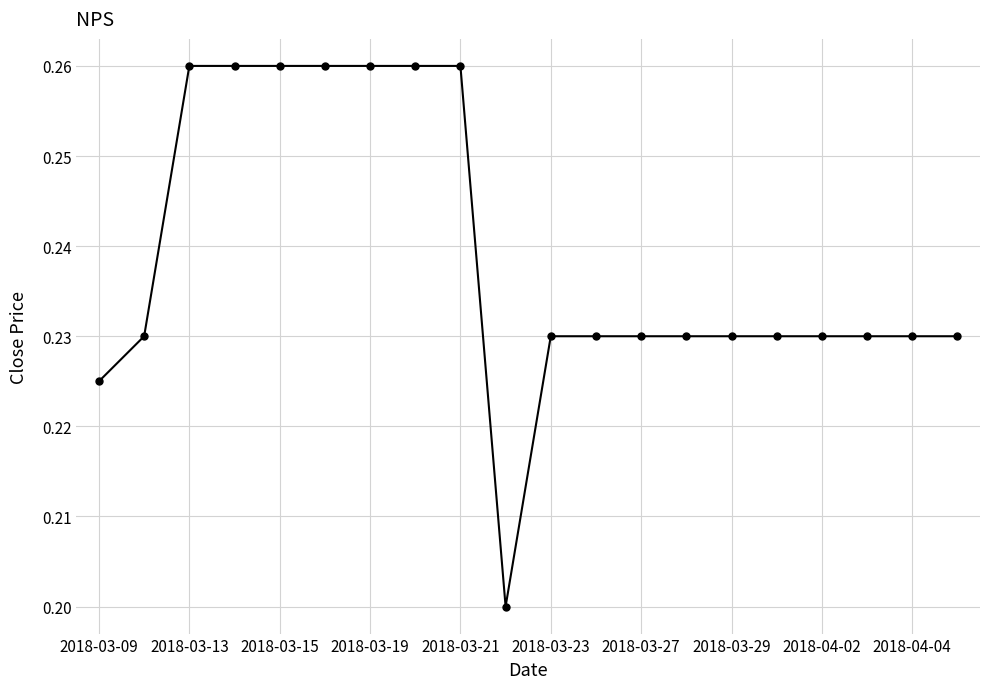

What is the sum of all values?

4.8